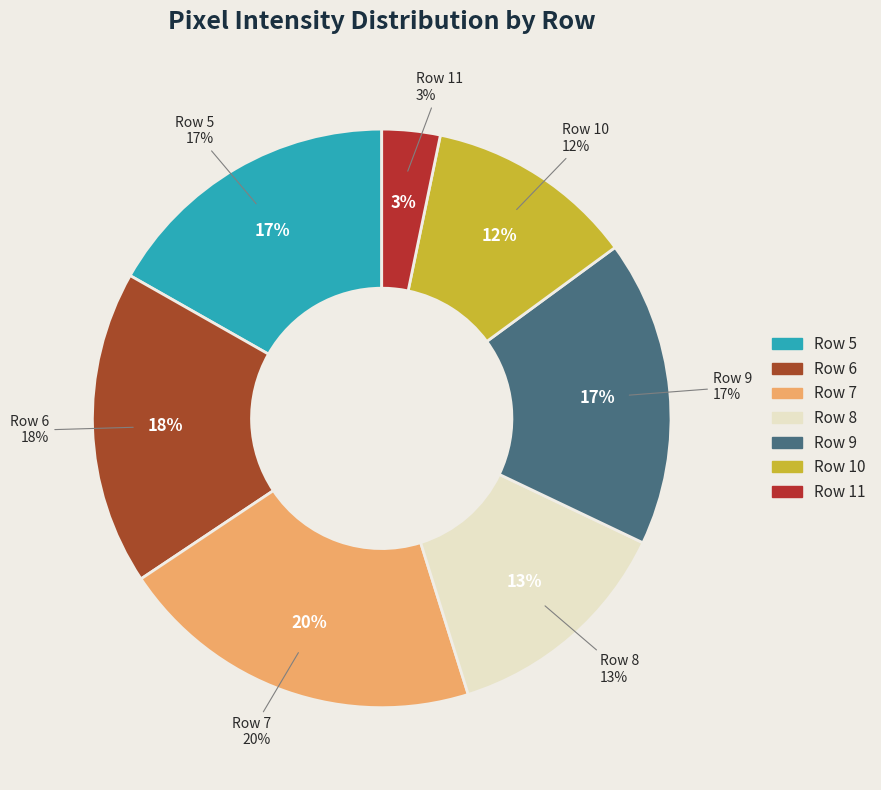

Is it true that Row 7 is 11% of the pie?

False